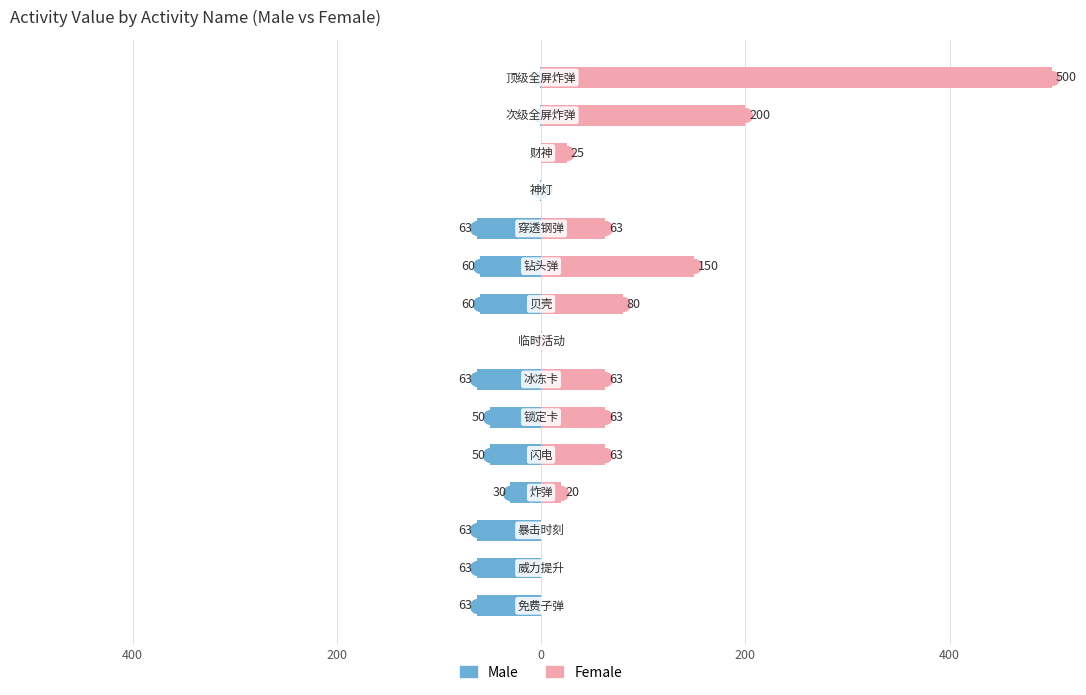

True or false: Female has a value of 268 at 400.

False